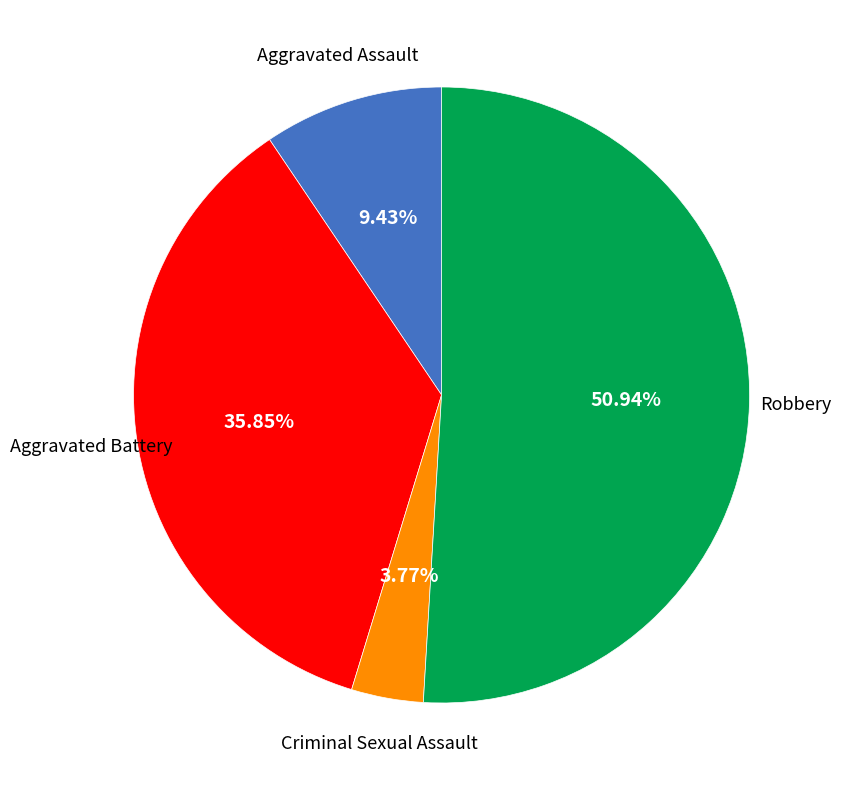

Is there a majority slice in this chart?

Yes